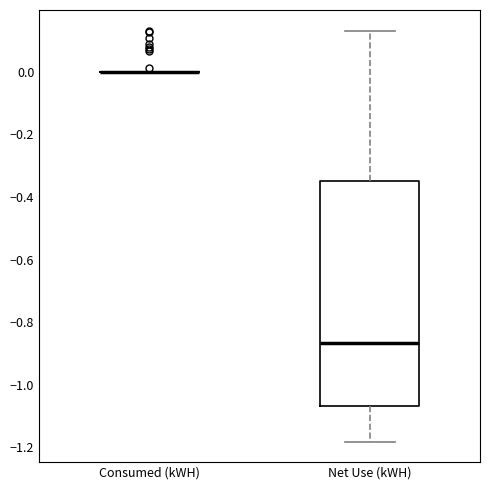

Reading left to right, transcribe this box plot: for each box, give where its median line is, the range the box spans, and where its two whiskers end, as read against the y-axis. The values are not printed on the chart, so give them approximately, as read against the axis.

Consumed (kWH): box collapsed to a line at 0.00, whiskers 0.00 to 0.00
Net Use (kWH): median -0.86, box -1.06 to -0.34, whiskers -1.18 to 0.14